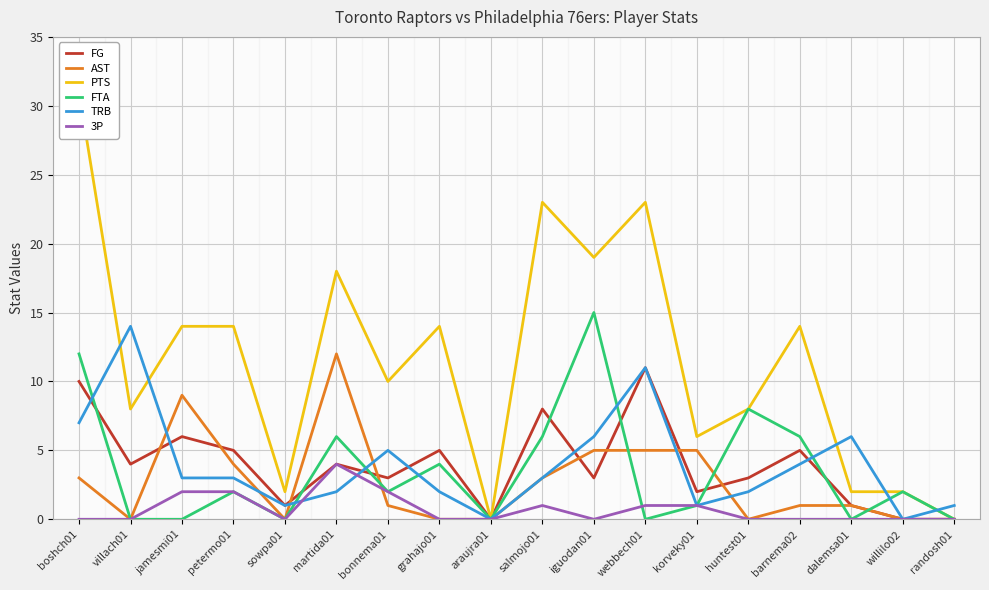

What is the label of the 17th point from the right?

villach01